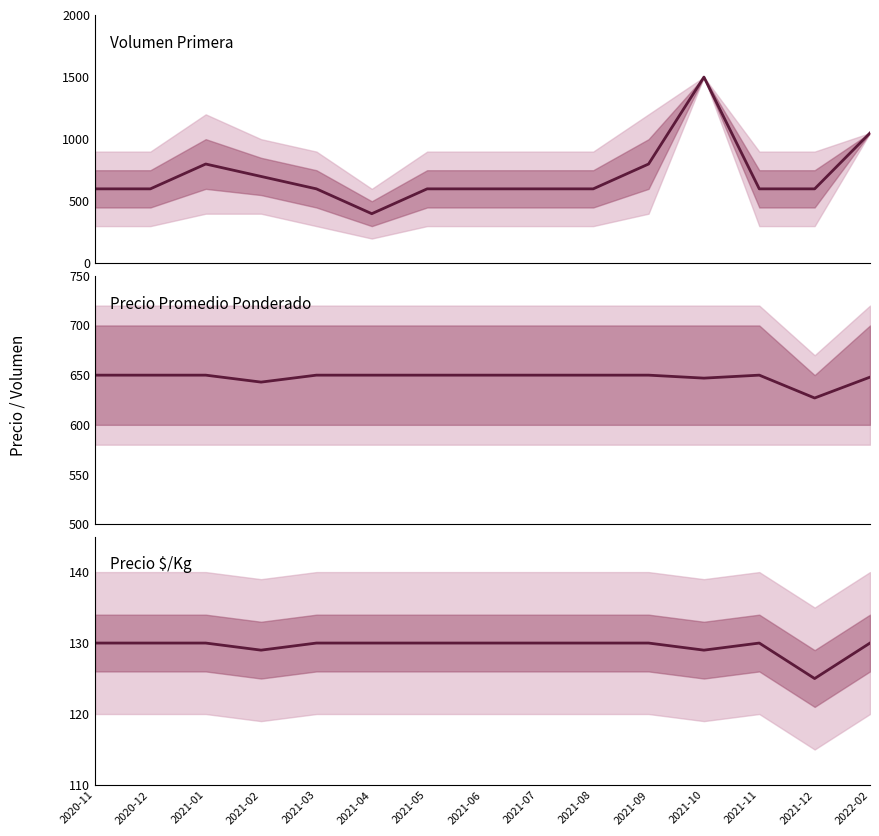

What is the difference between the second highest and minimum values in the Precio $/Kg series?

5